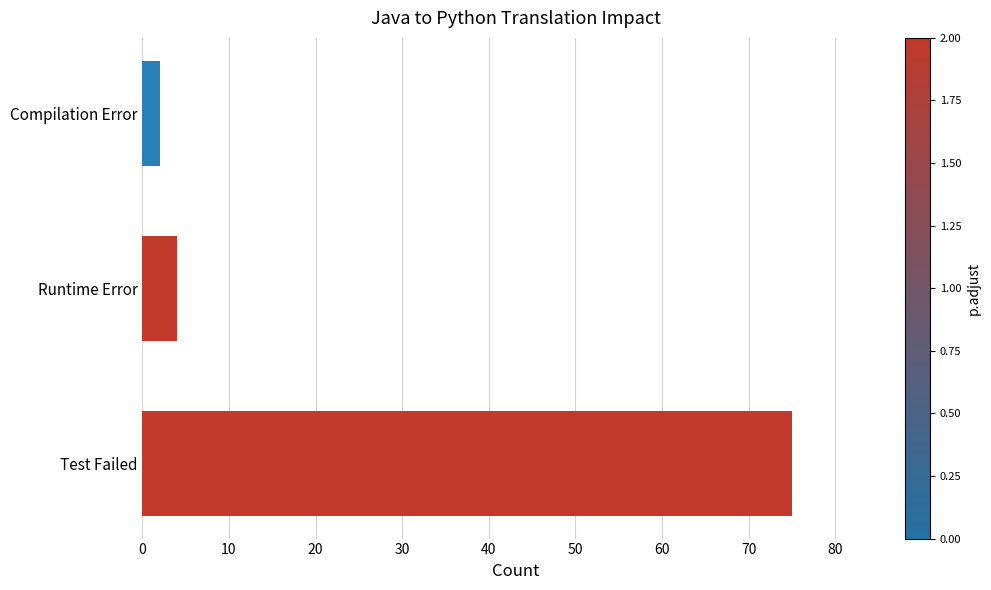

What is the smallest value displayed?

2